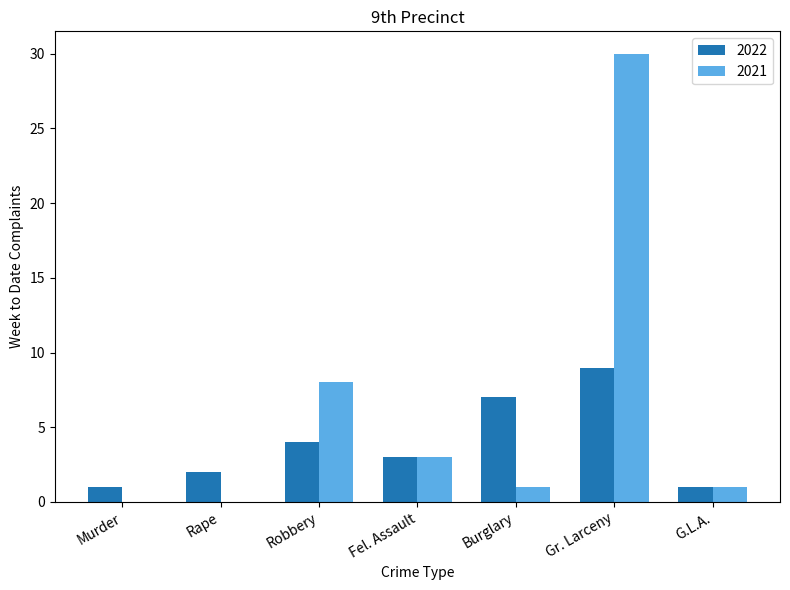

Between Rape and Robbery, which series saw the biggest shift?

2021